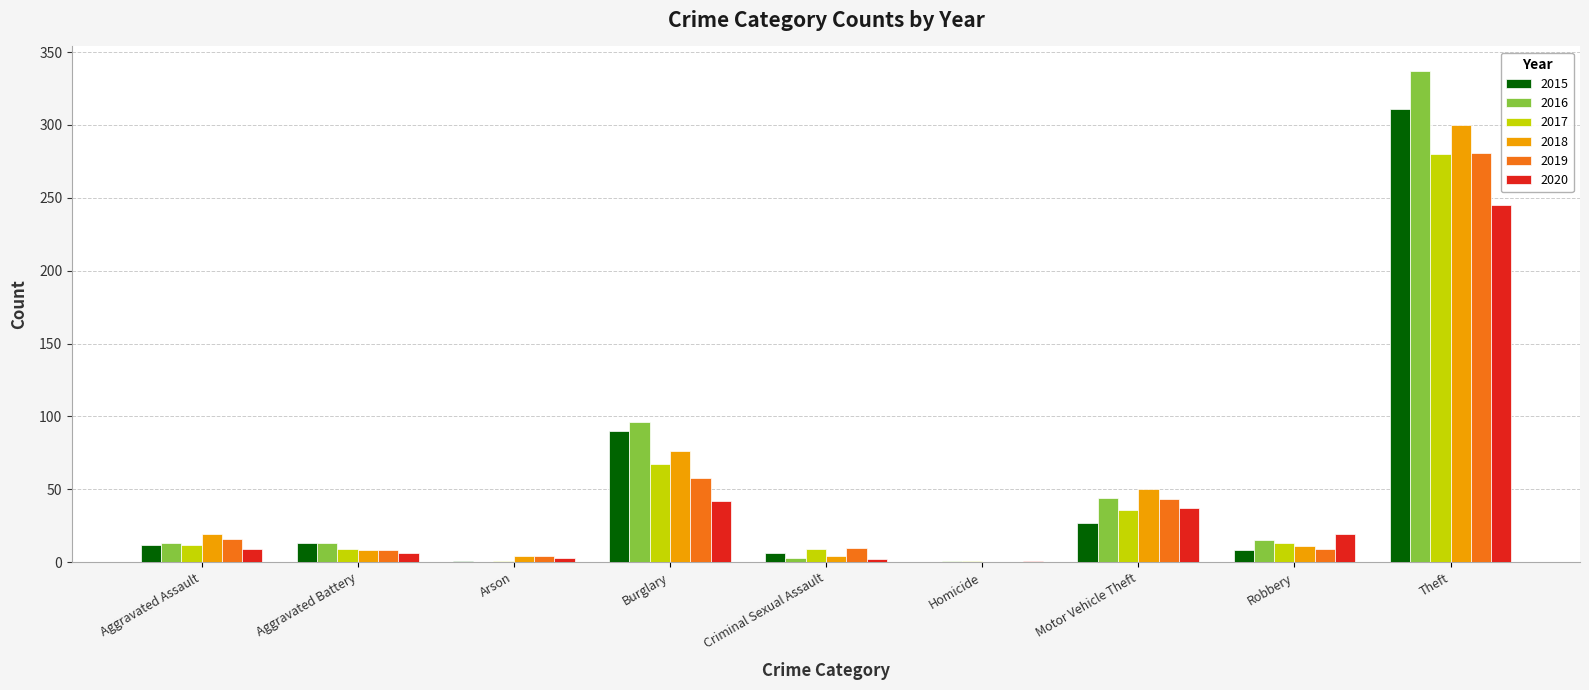

What is the spread (max minus min) of values at Aggravated Assault?

10